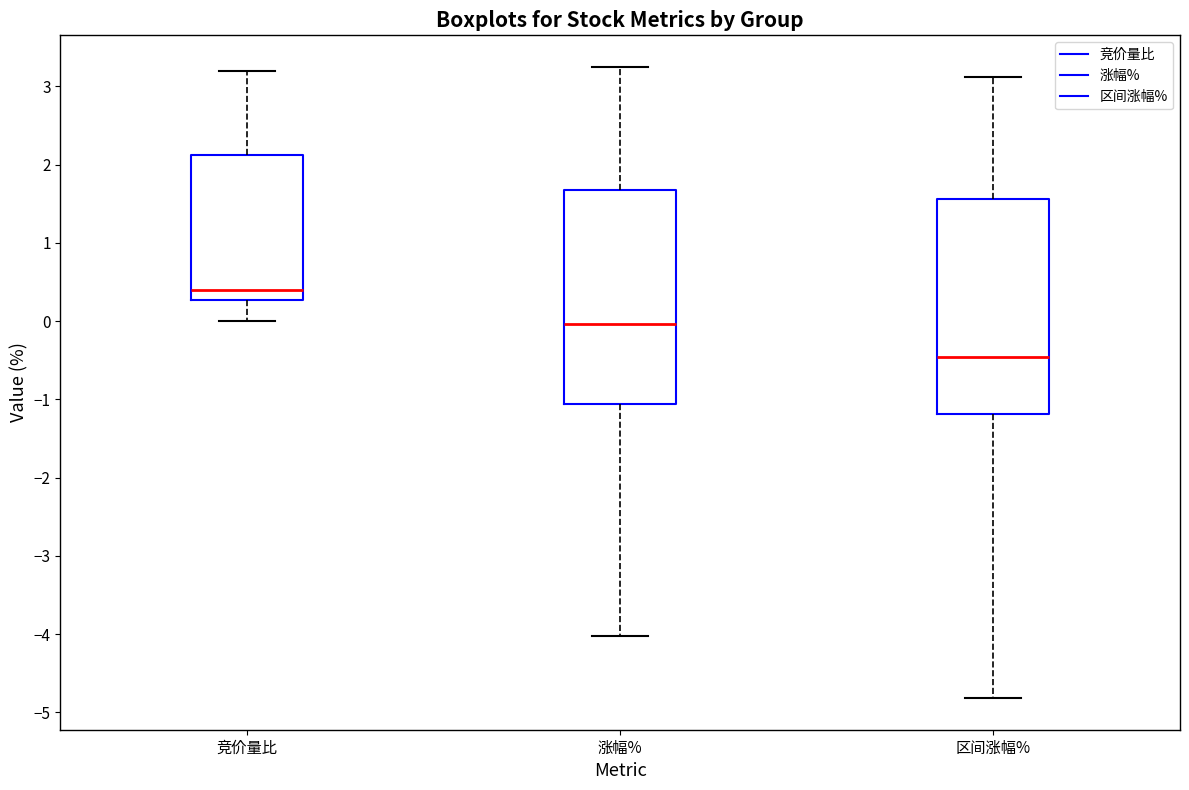

Which box's median line is the lowest?

区间涨幅%